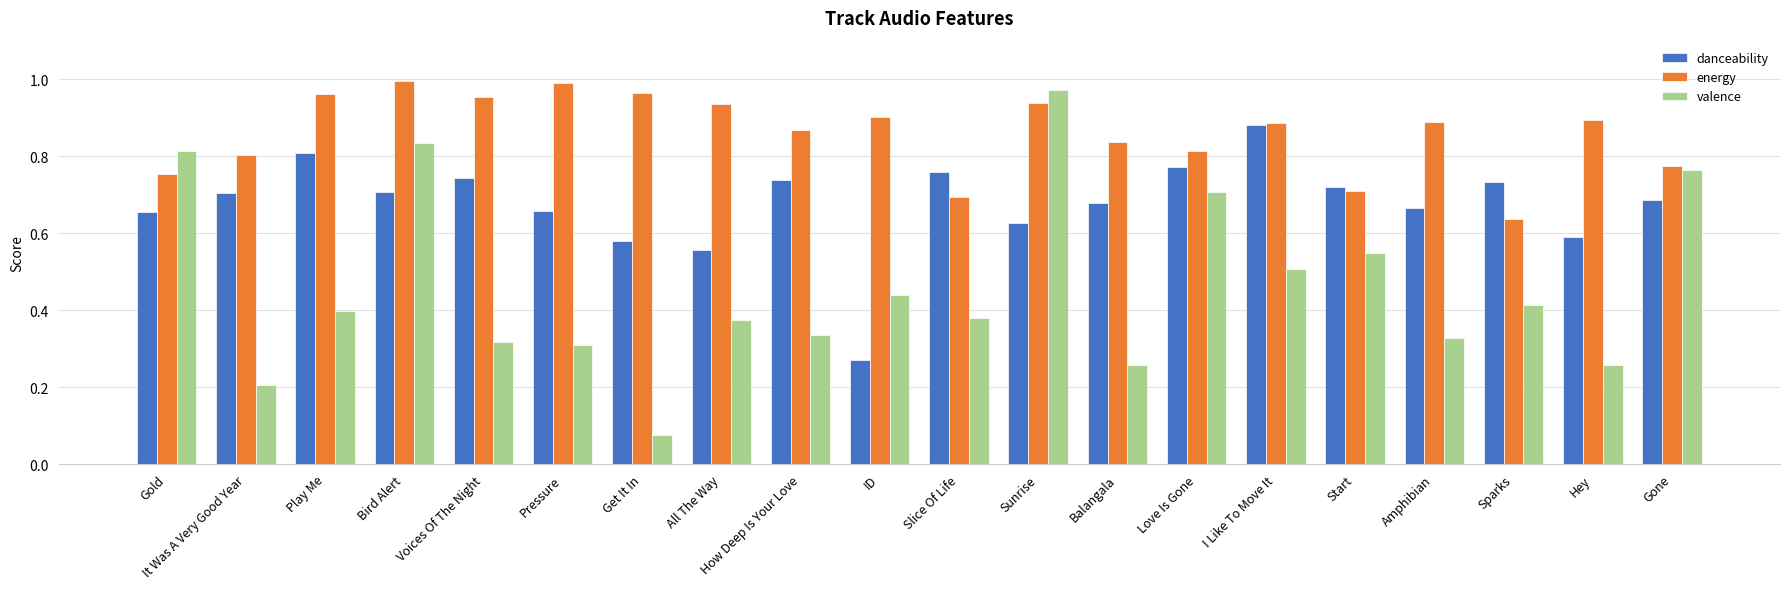

List the series in order of their overall mean, lowest first.

valence, danceability, energy